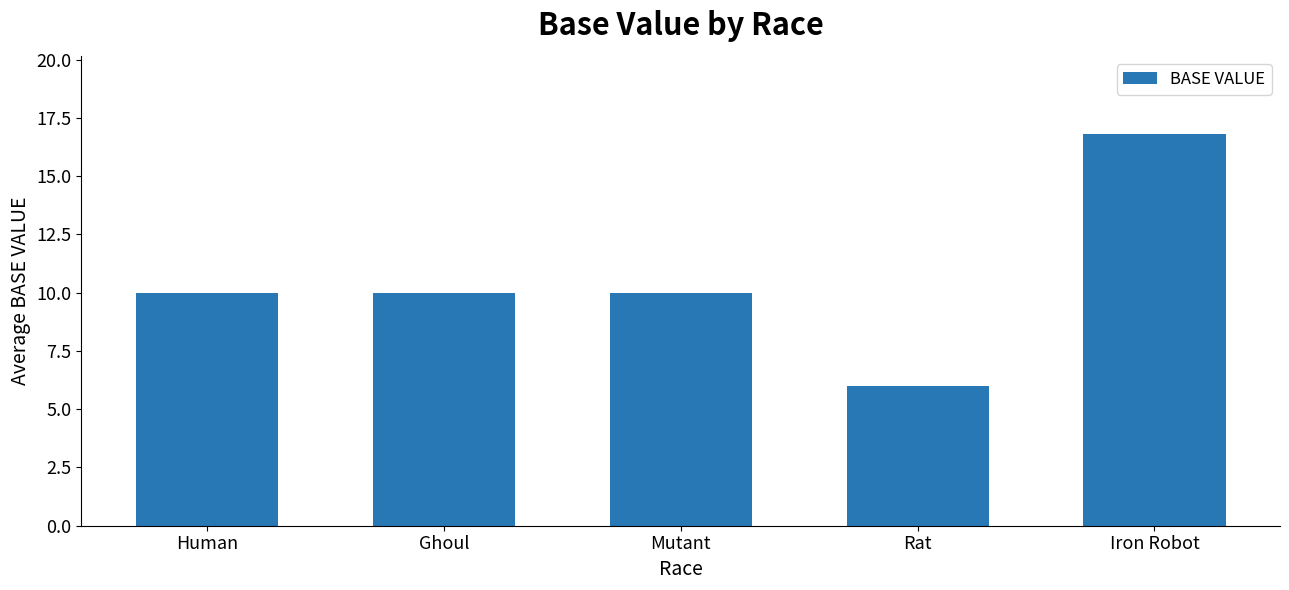

Reading right to left, extract all data points from this chart.

16.8	6.0	10.0	10.0	10.0